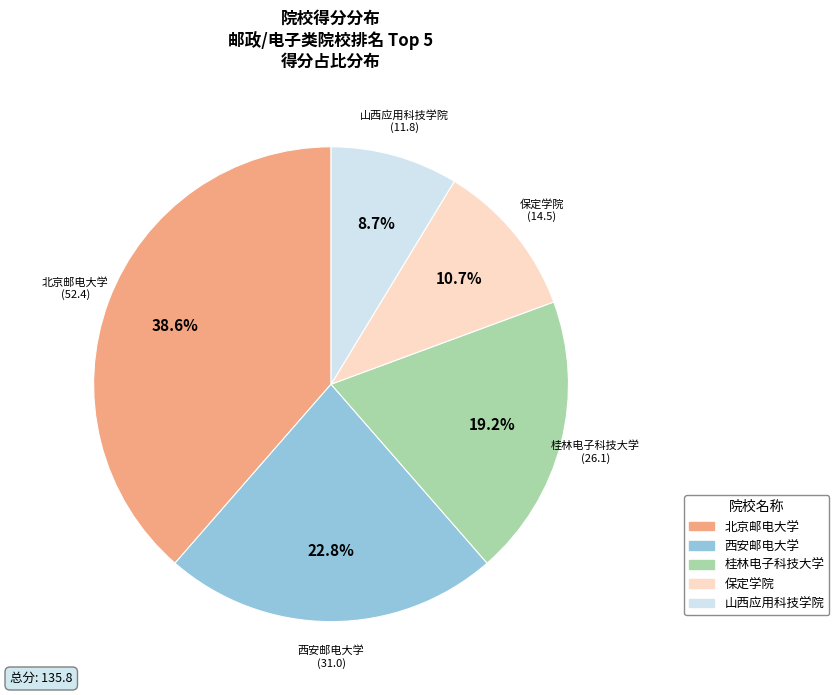

The 山西应用科技学院 slice represents 2% of the pie. True or false?

False